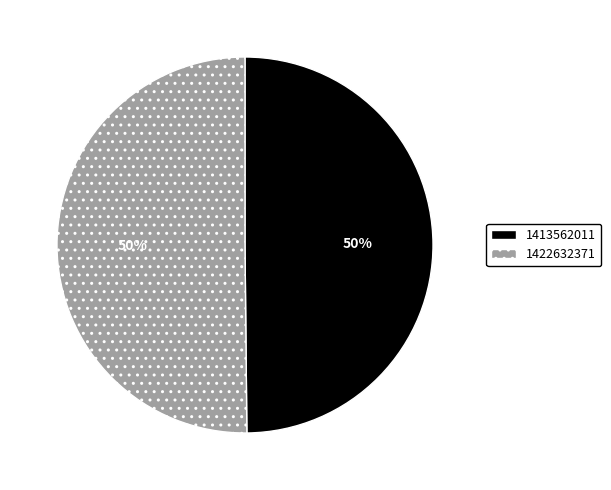

True or false: 1422632371 accounts for 50% of the total.

True